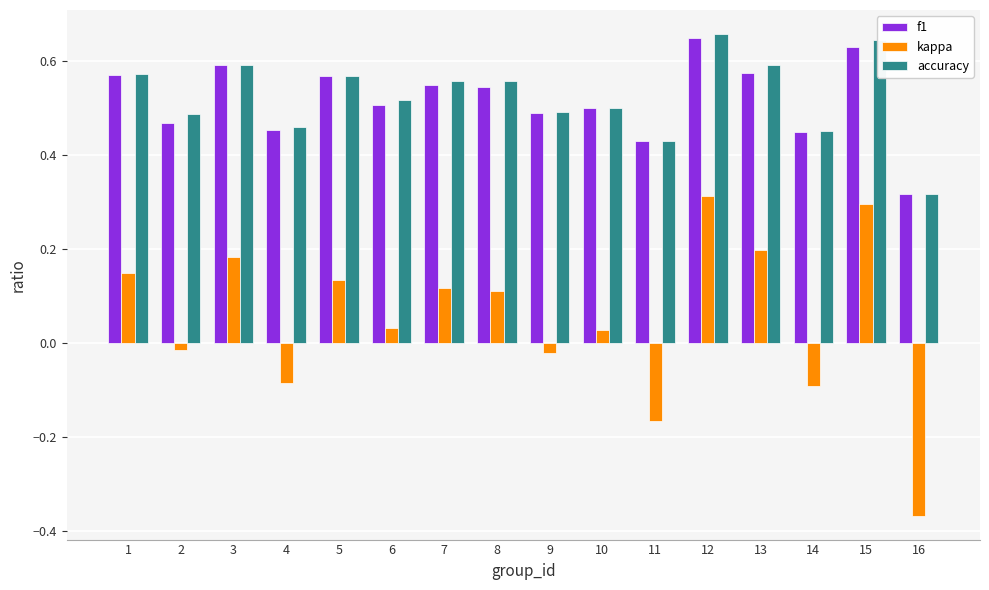

Does the chart contain stacked bars?

No